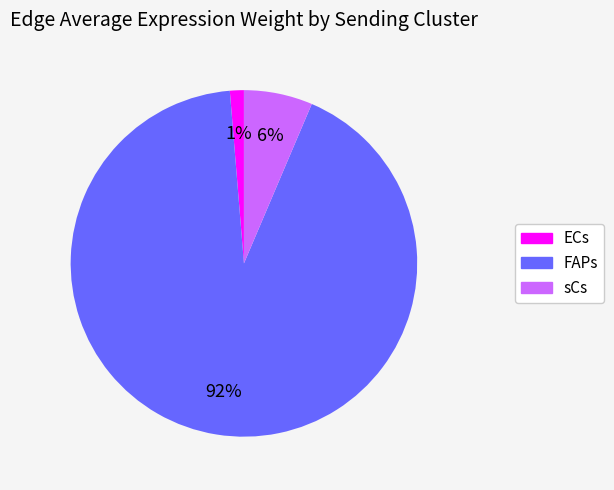

Is there a majority slice in this chart?

Yes